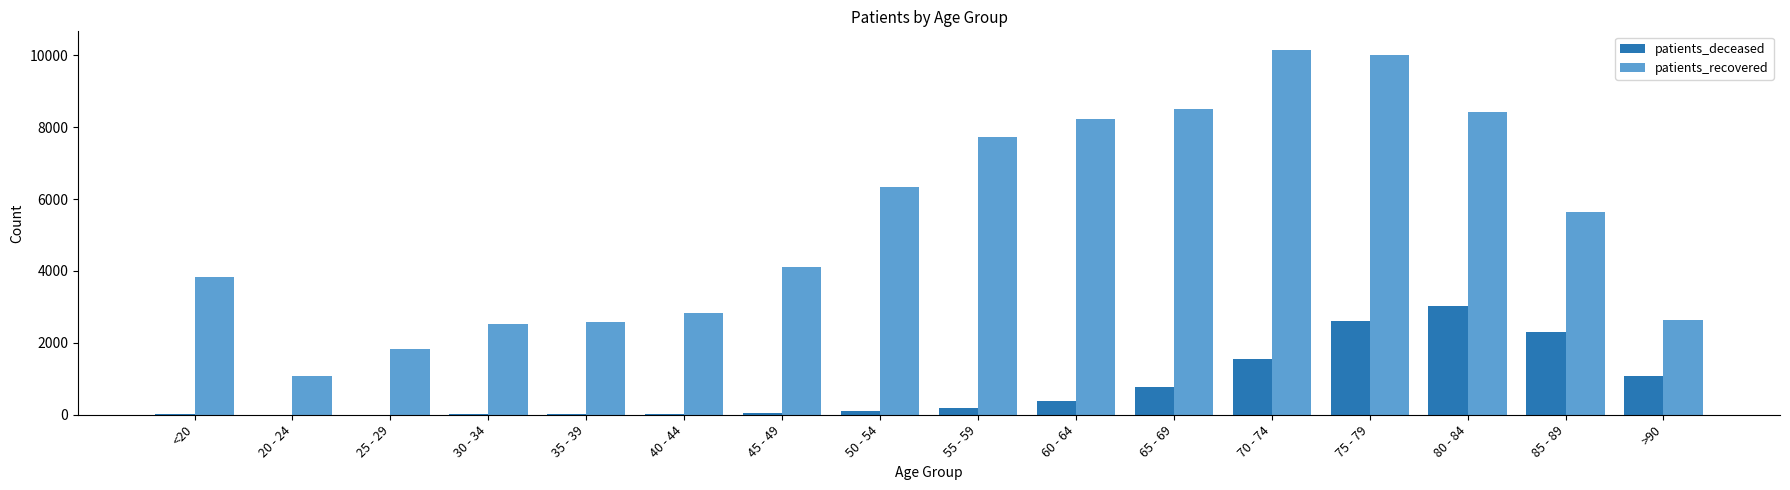

True or false: patients_deceased has a value of 1067 at >90.

True